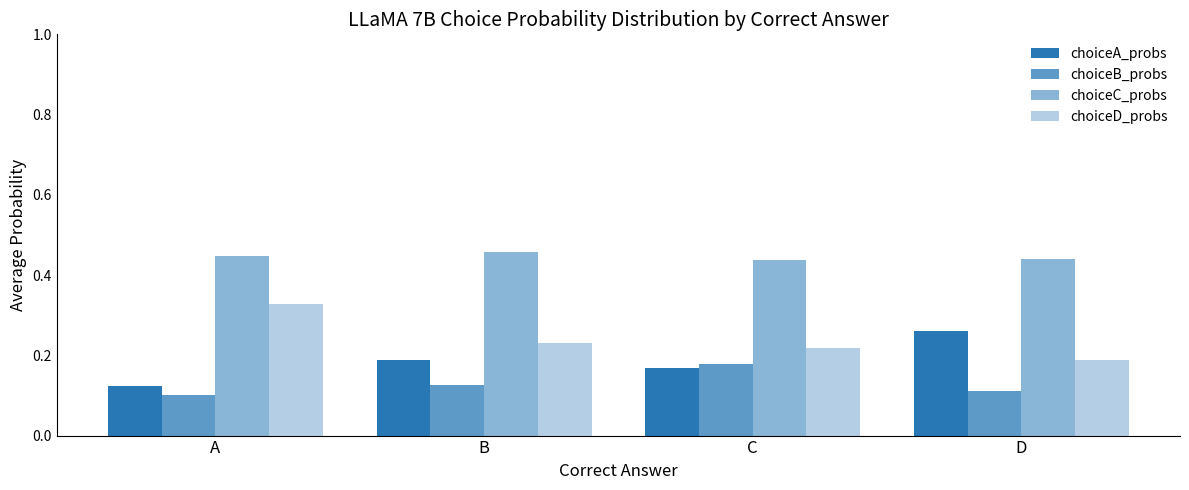

What is the approximate value of choiceB_probs at D?

0.1